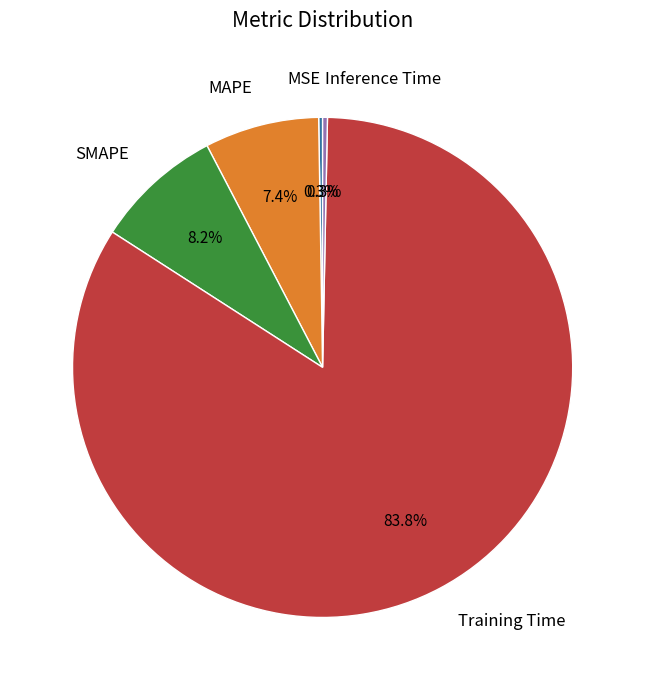

What is the majority slice?

Training Time